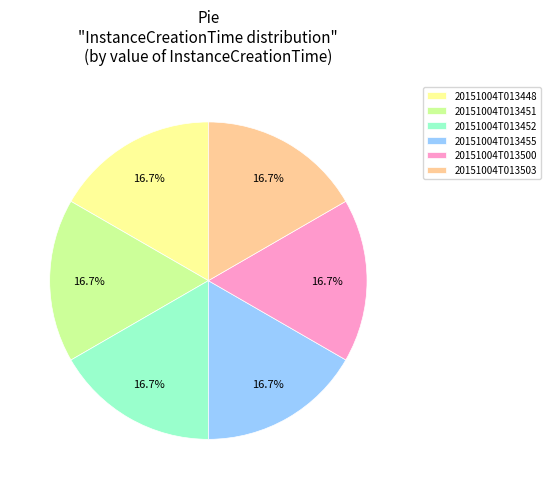

What portion of the pie excludes 20151004T013500?

83.3%